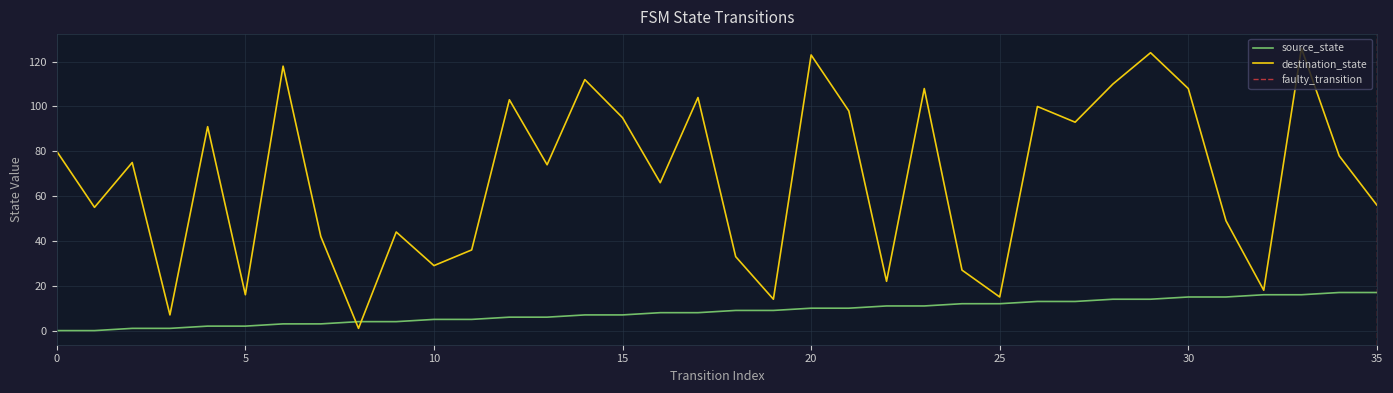

List the series in order of their peak value, lowest first.

source_state, destination_state